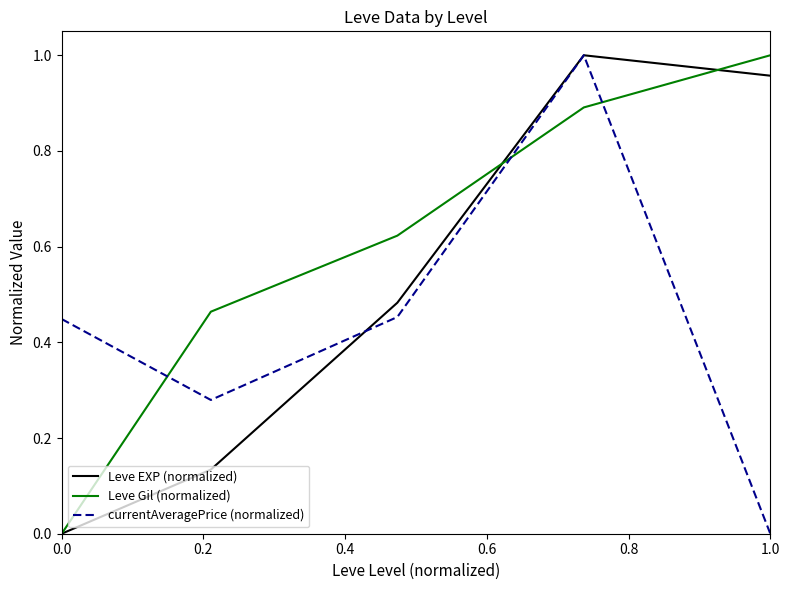

Rank the series by their average value, from lowest to highest.

currentAveragePrice (normalized), Leve EXP (normalized), Leve Gil (normalized)